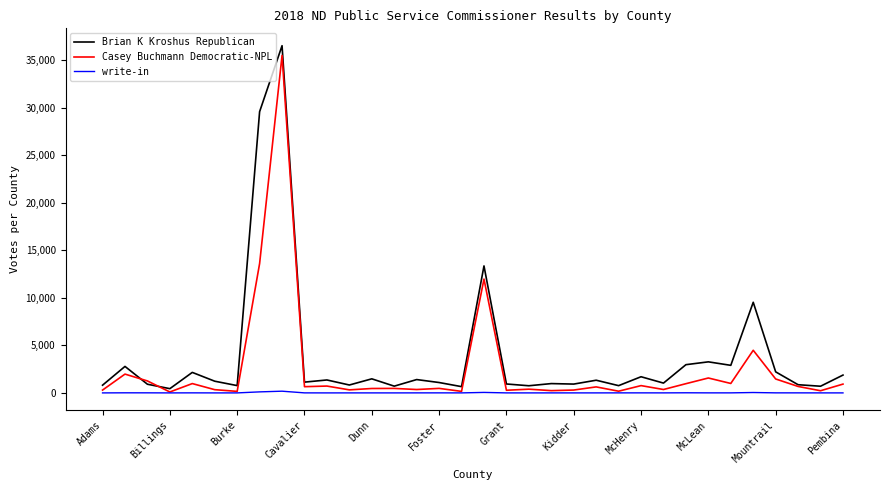

List the series in order of their overall mean, lowest first.

write-in, Casey Buchmann Democratic-NPL, Brian K Kroshus Republican